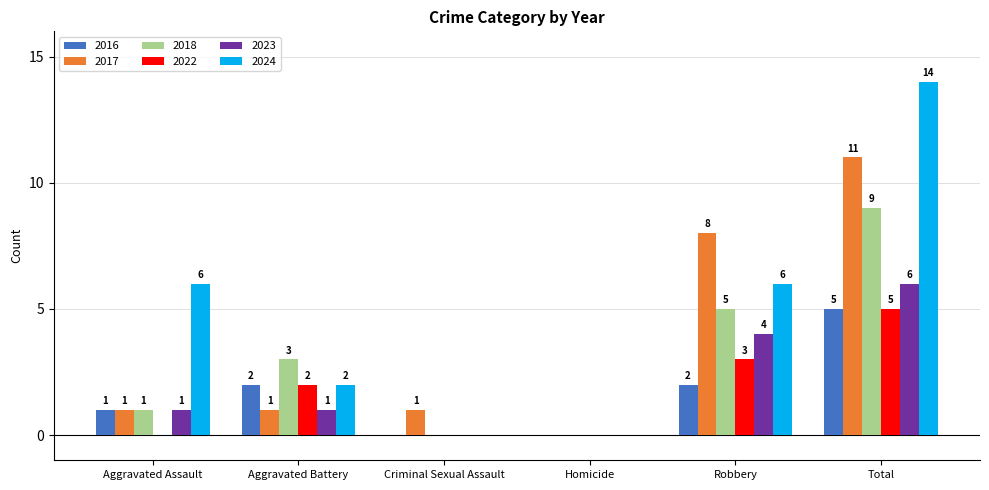

How many series are shown in this chart?

6